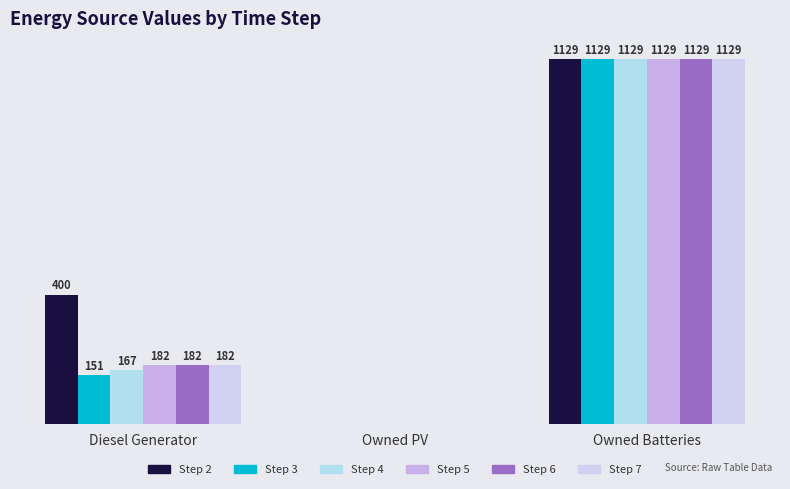

Which series has the largest total across all categories?

Step 2